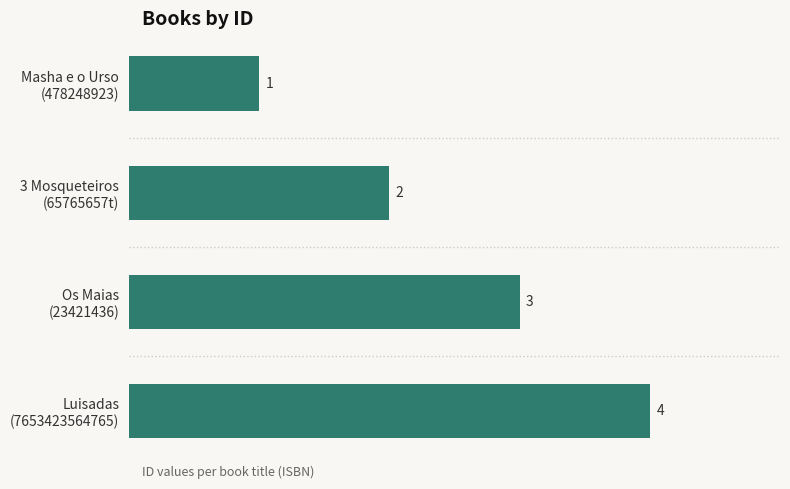

What is the sum of all values?

10